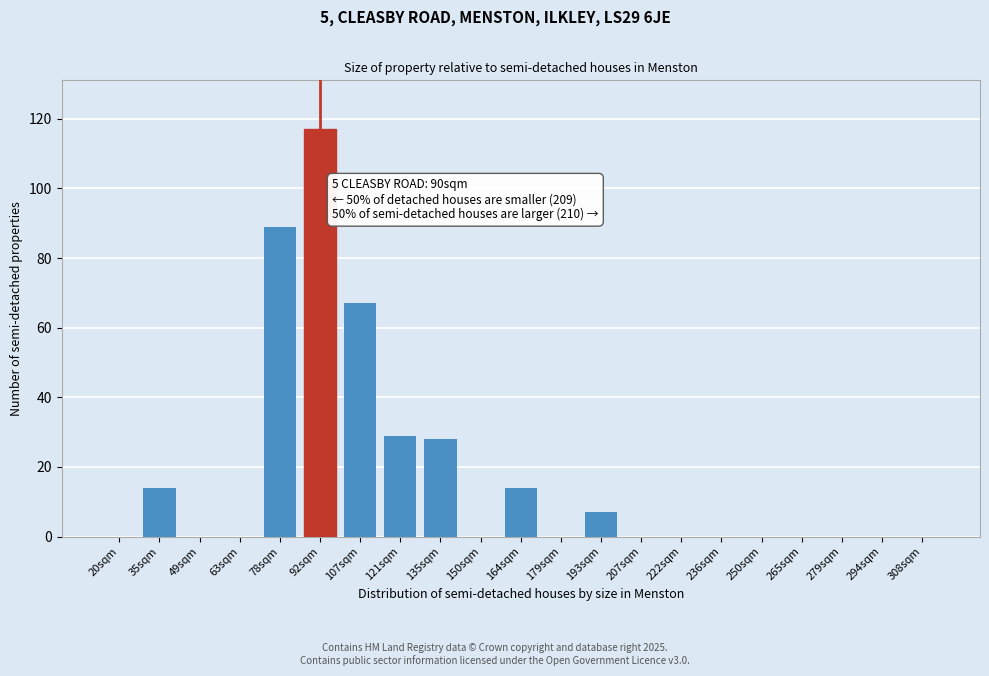

Reading left to right, what are all the values shown in this chart?

20sqm=0	35sqm=14	49sqm=0	63sqm=0	78sqm=89	92sqm=117	107sqm=67	121sqm=29	135sqm=28	150sqm=0	164sqm=14	179sqm=0	193sqm=7	207sqm=0	222sqm=0	236sqm=0	250sqm=0	265sqm=0	279sqm=0	294sqm=0	308sqm=0